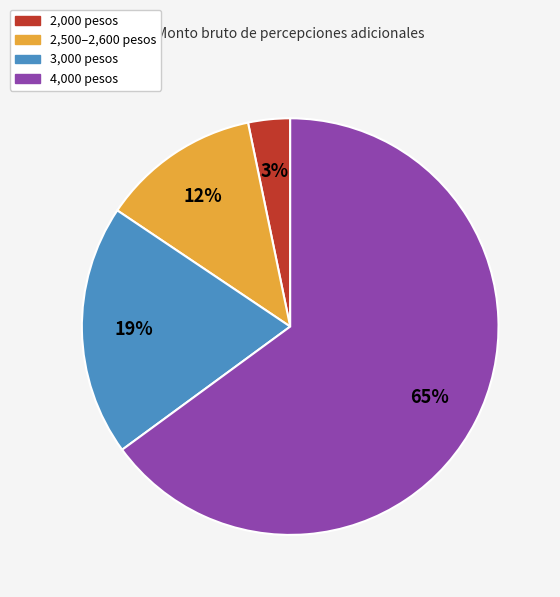

To the nearest percent, what is the average slice percentage?

25%